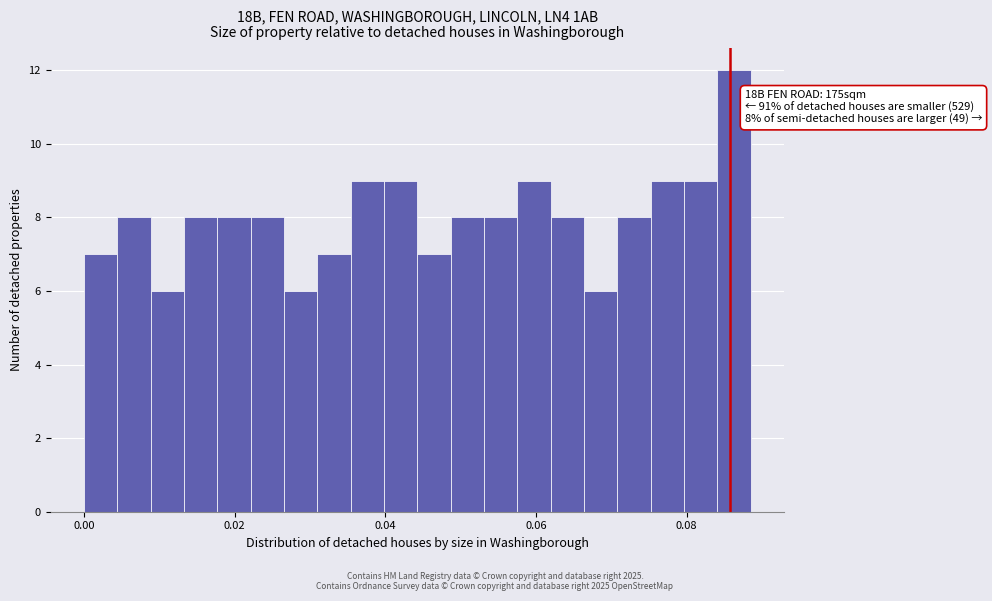

Read against the x-axis, roughly where is the centre of the tallest bar?

0.086